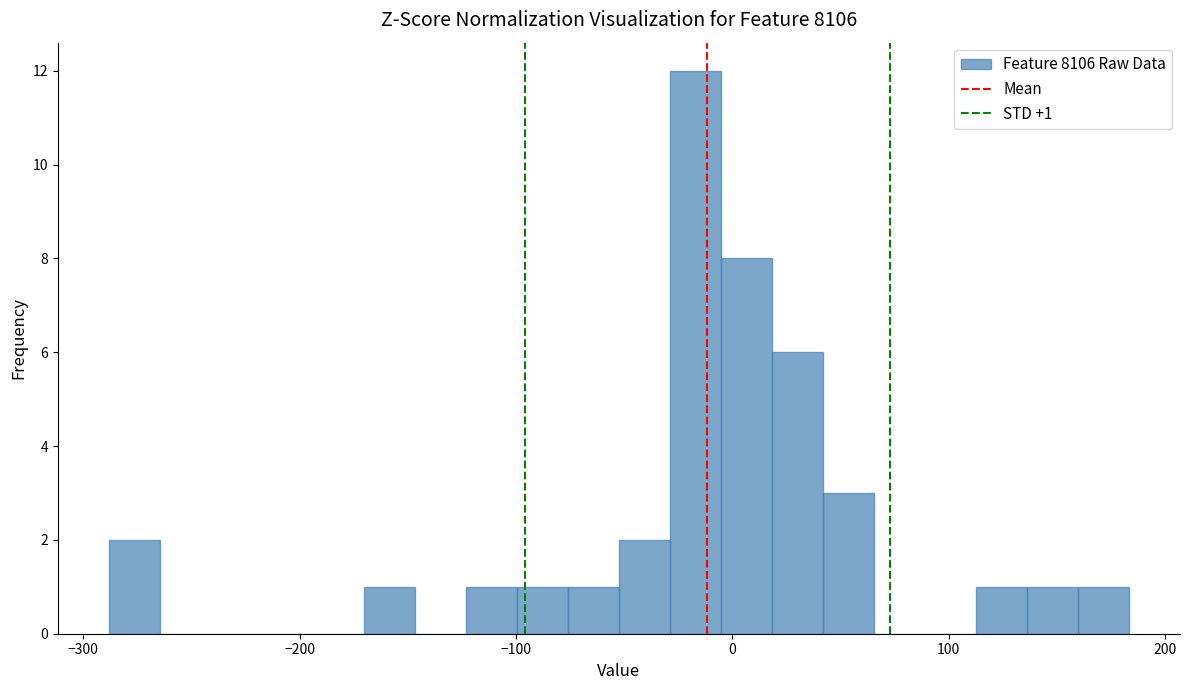

Read against the x-axis, roughly where is the centre of the tallest bar?

-20